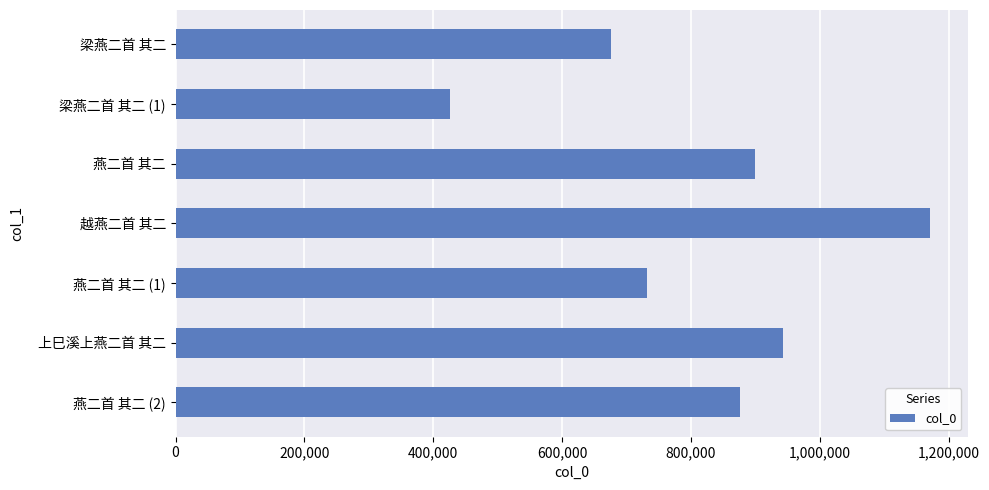

Rank the categories by value from lowest to highest.

梁燕二首 其二 (1), 梁燕二首 其二, 燕二首 其二 (1), 燕二首 其二 (2), 燕二首 其二, 上巳溪上燕二首 其二, 越燕二首 其二